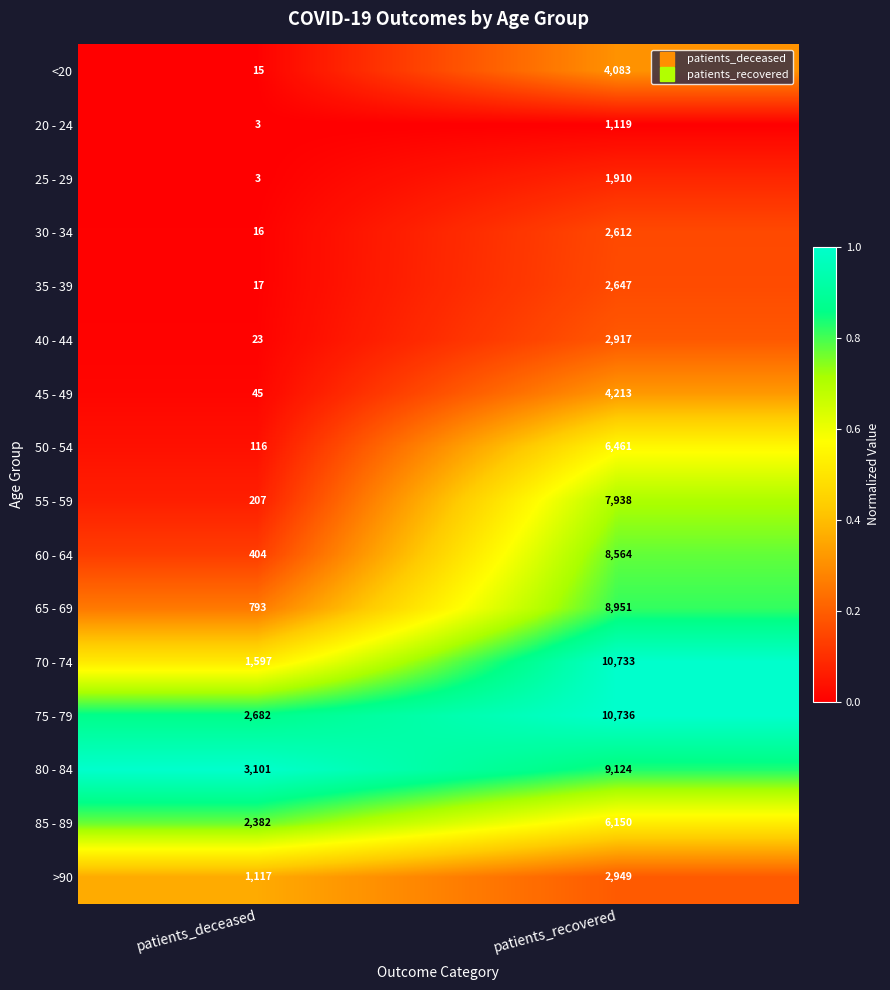

At which category does the chart reach its peak across all series?

patients_recovered